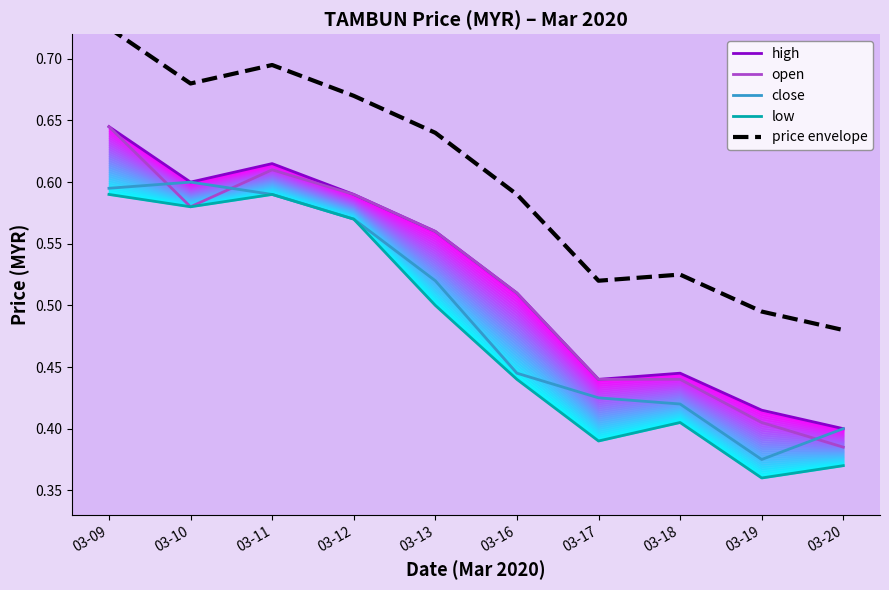

What is the value of the price envelope point at the 10th from the left?

0.5